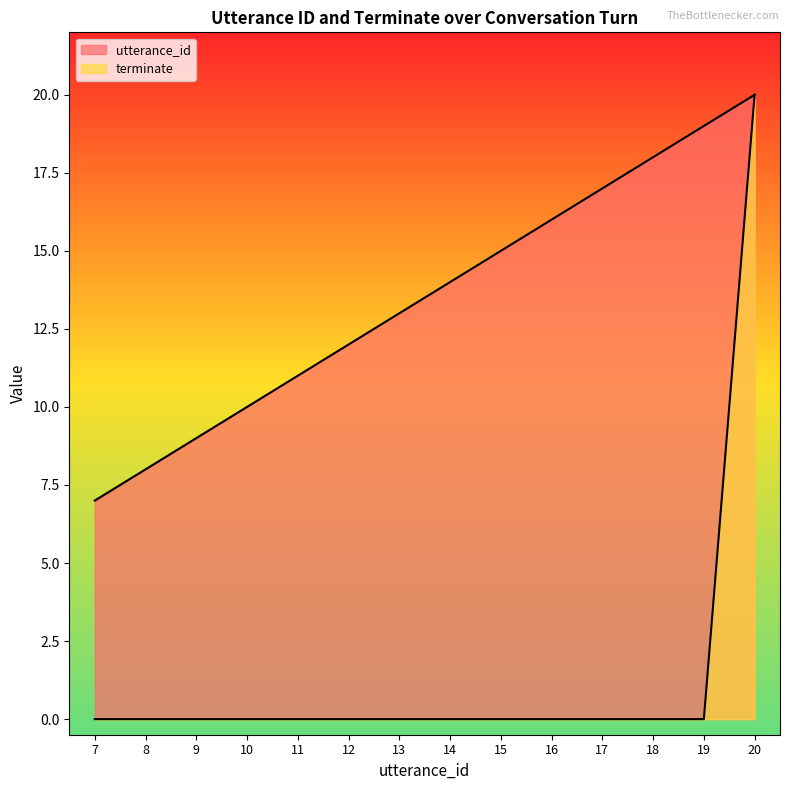

Is the value of utterance_id at 20 greater than the value of terminate at 20?

No